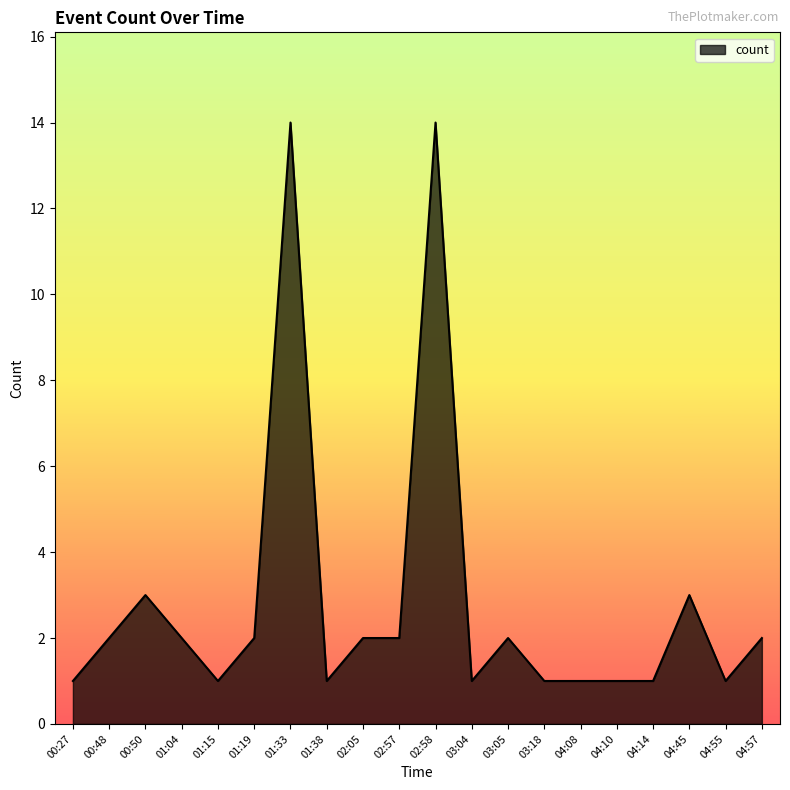

What is the difference between the second highest and minimum values?

13